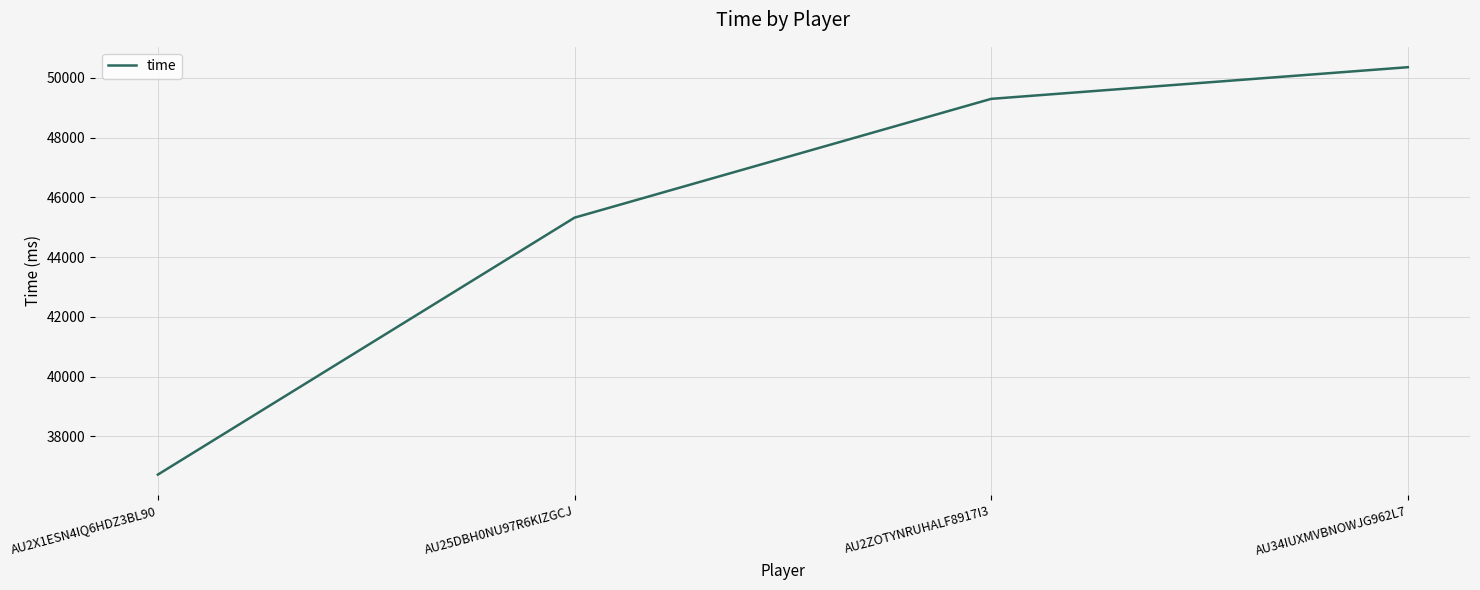

How many categories are shown in the chart?

4